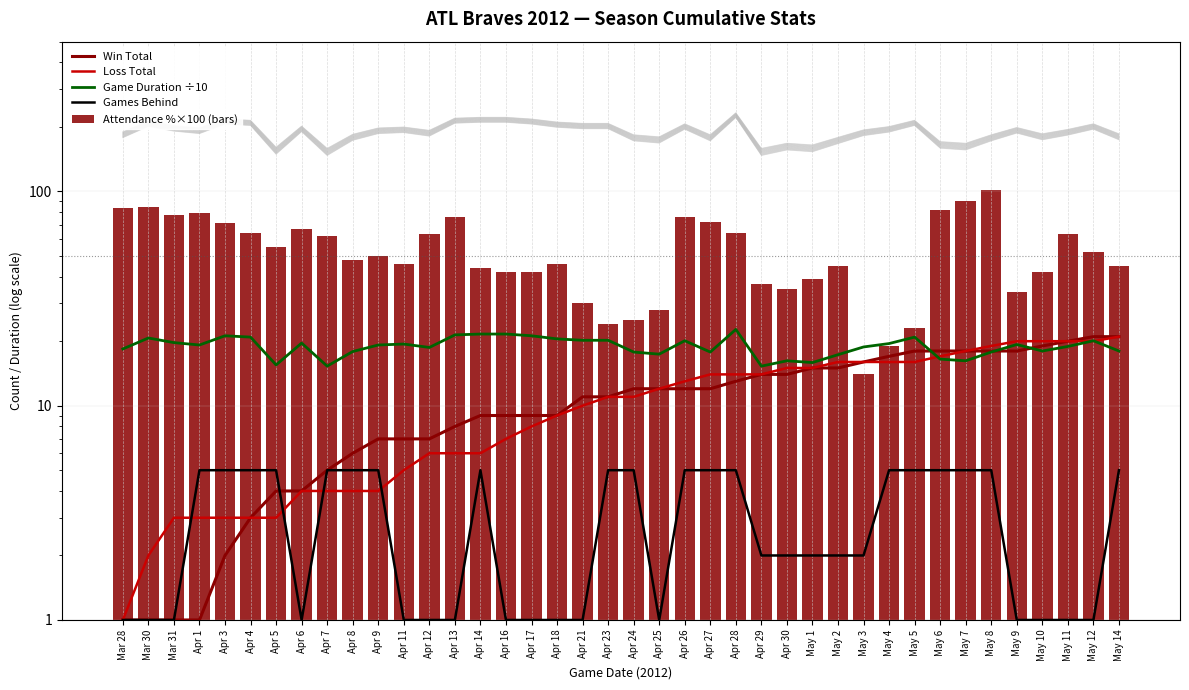

True or false: Game Duration ÷10 has a value of 19.6 at Apr 6.

True